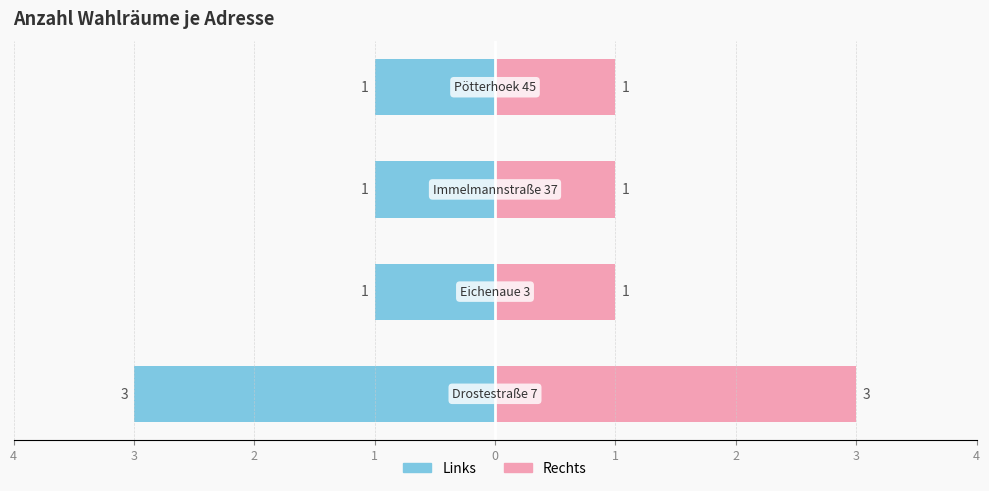

True or false: the data shows 5 at Drostestraße 7.

False